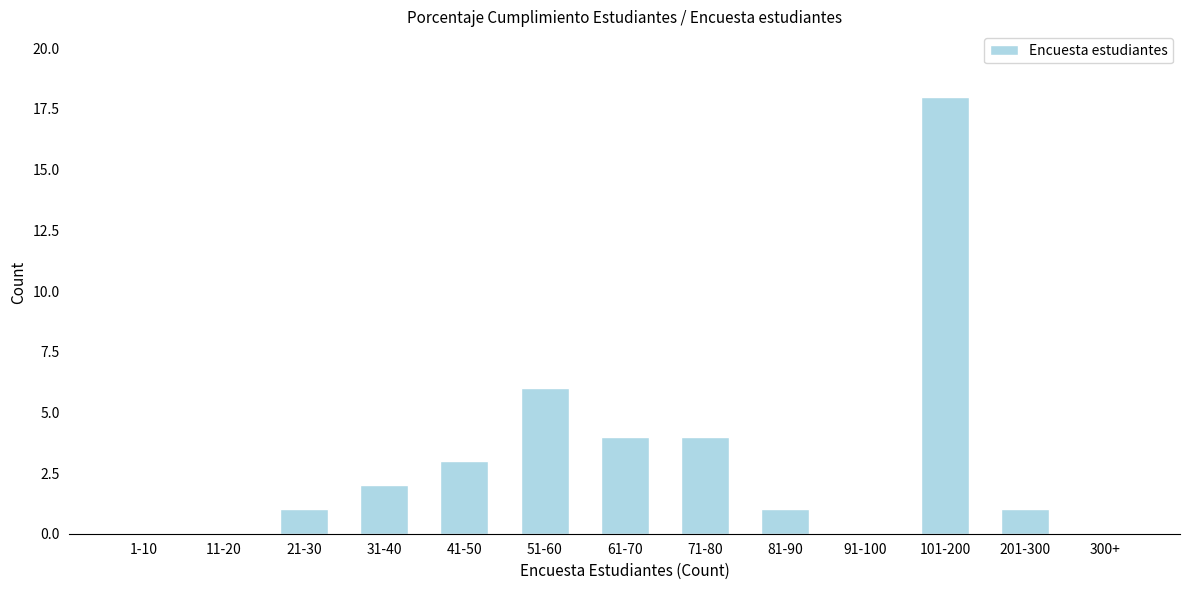

Reading left to right, transcribe all the data shown in this chart.

1-10=0	11-20=0	21-30=1	31-40=2	41-50=3	51-60=6	61-70=4	71-80=4	81-90=1	91-100=0	101-200=18	201-300=1	300+=0